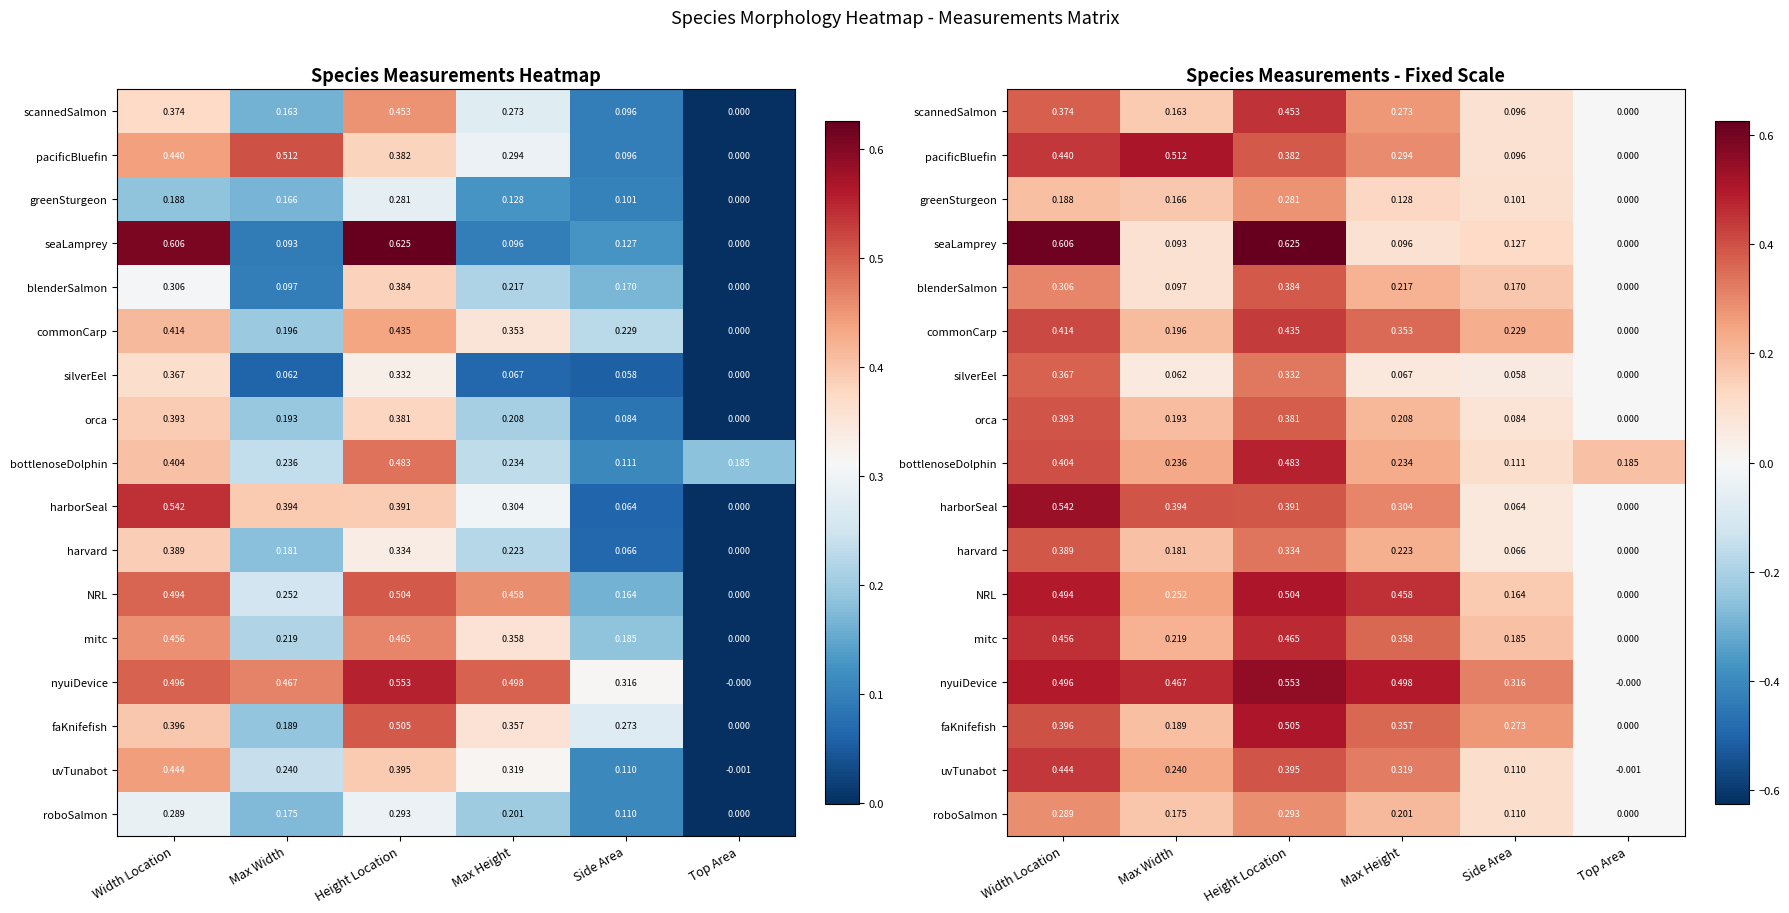

How many distinct data groups are displayed?

17